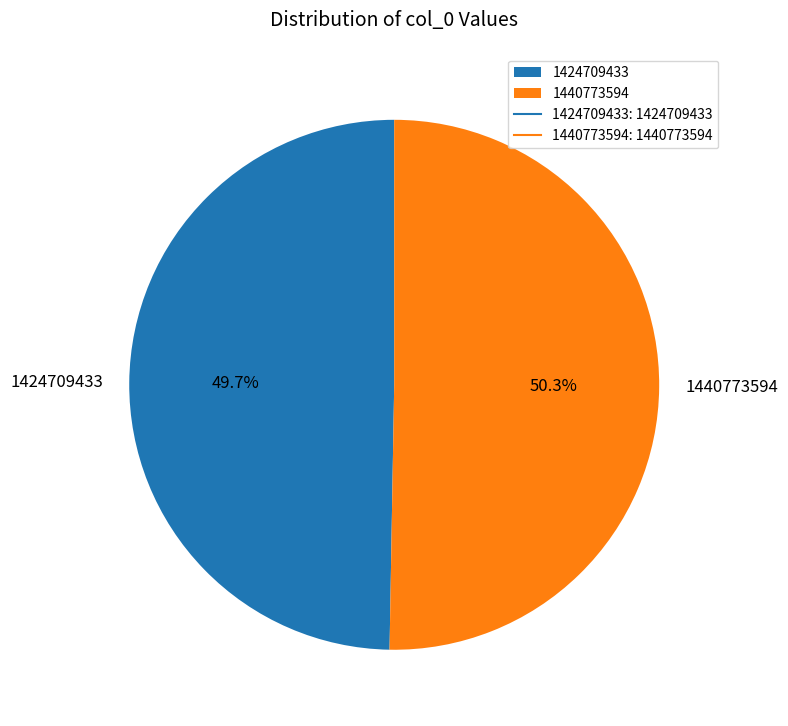

What is the largest slice in the pie chart?

1440773594